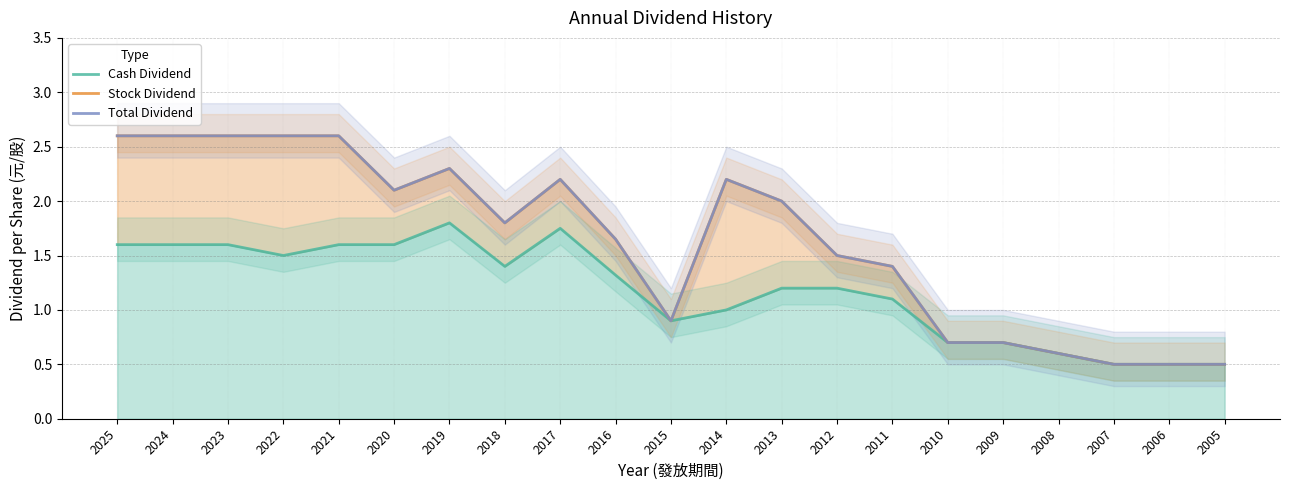

What is the sum of all Cash Dividend values?

24.7